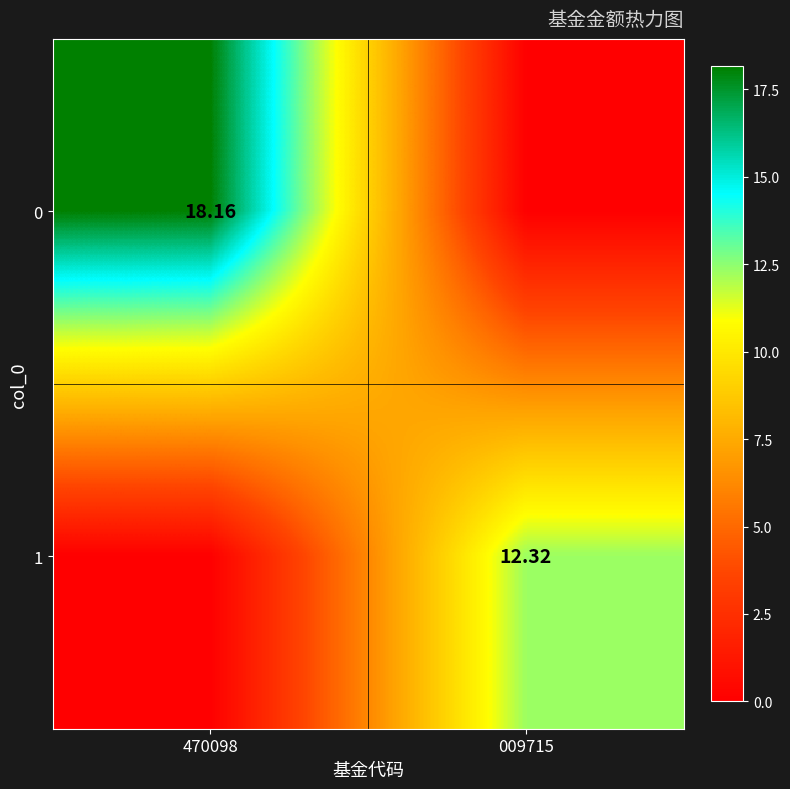

Count the number of data series in this chart.

2